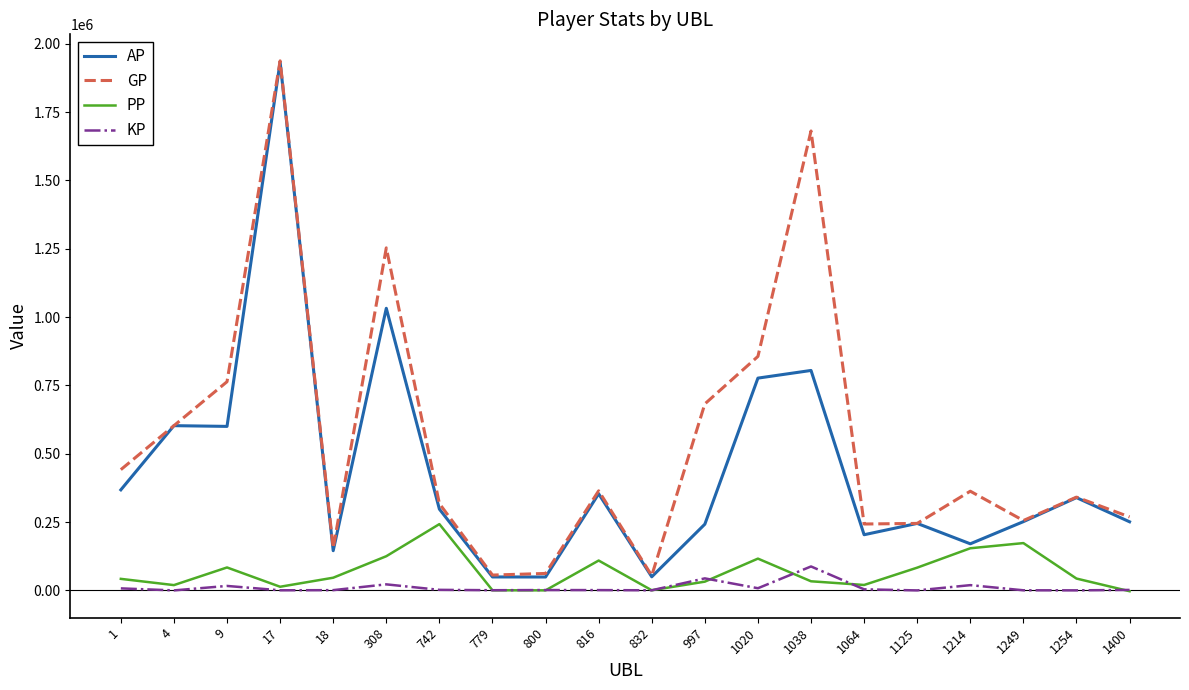

What is the lowest value of the AP series?

49030.0